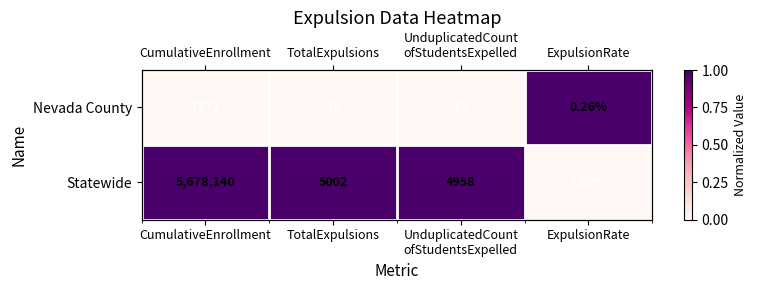

Is it true that Nevada County equals 1 at ExpulsionRate?

False